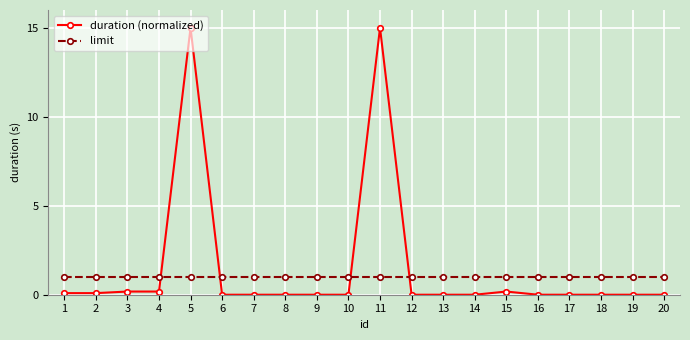

Reading left to right, what are all the values shown in this chart?

duration (normalized): 0.1	0.1	0.2	0.2	15.0	0.0	0.0	0.0	0.0	0.0	15.0	0.0	0.0	0.0	0.2	0.0	0.0	0.0	0.0	0.0
limit: 1.0	1.0	1.0	1.0	1.0	1.0	1.0	1.0	1.0	1.0	1.0	1.0	1.0	1.0	1.0	1.0	1.0	1.0	1.0	1.0